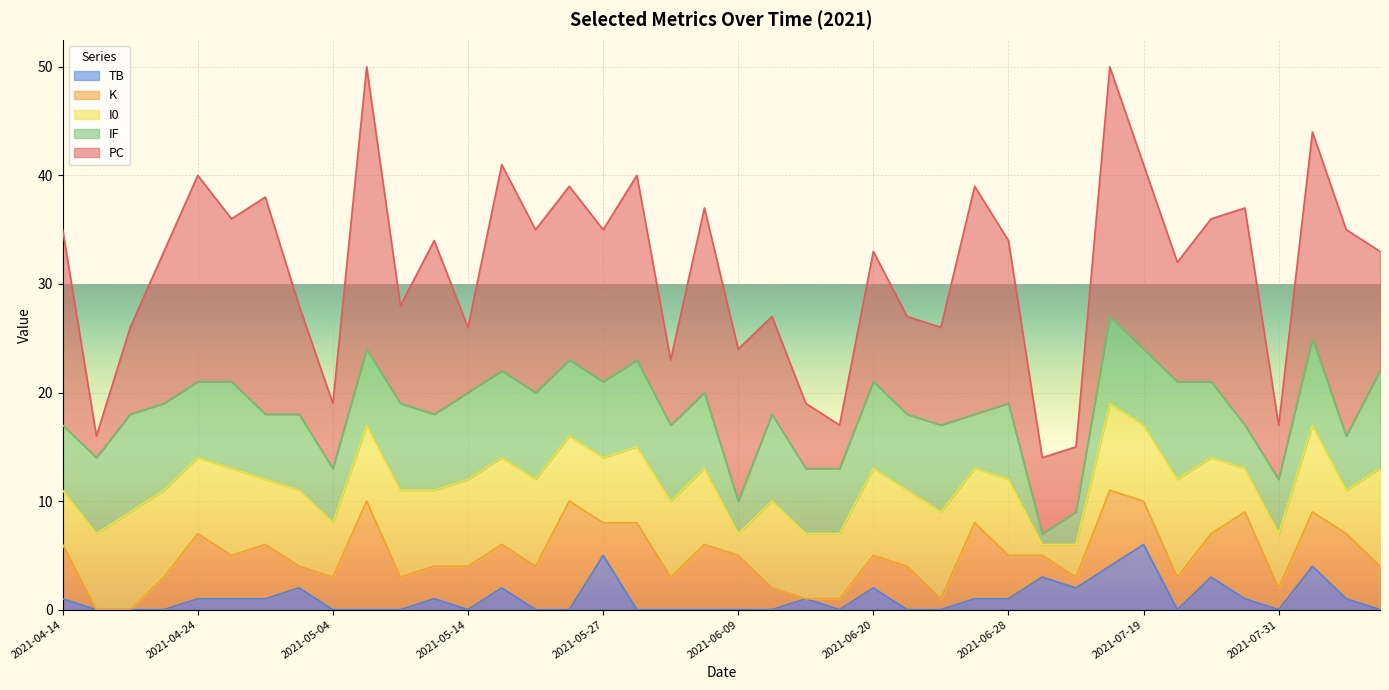

What is the difference between the maximum and second lowest values in the I0 series?

7